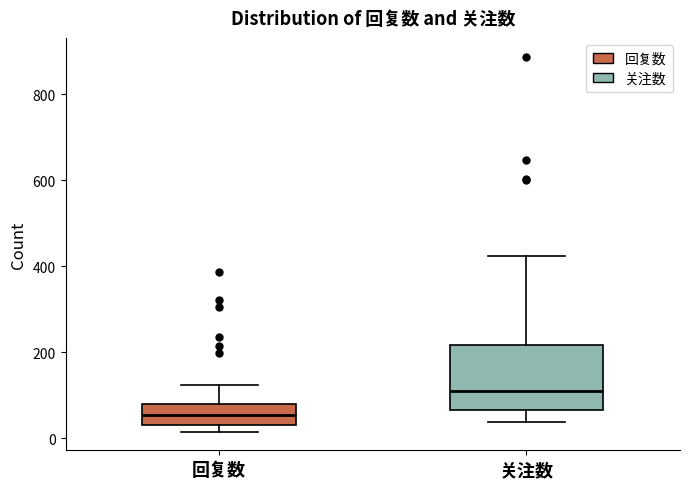

Where does the upper whisker of the box for 关注数 end on the y-axis? The values are not printed on the chart, so give them approximately, as read against the axis.

420